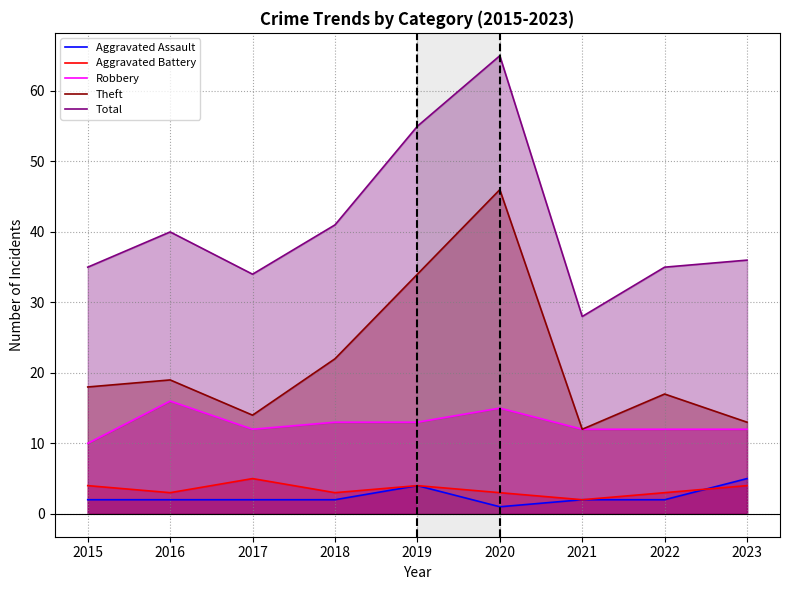

Reading right to left, what are all the values shown in this chart?

Aggravated Assault: 5	2	2	1	4	2	2	2	2
Aggravated Battery: 4	3	2	3	4	3	5	3	4
Robbery: 12	12	12	15	13	13	12	16	10
Theft: 13	17	12	46	34	22	14	19	18
Total: 36	35	28	65	55	41	34	40	35